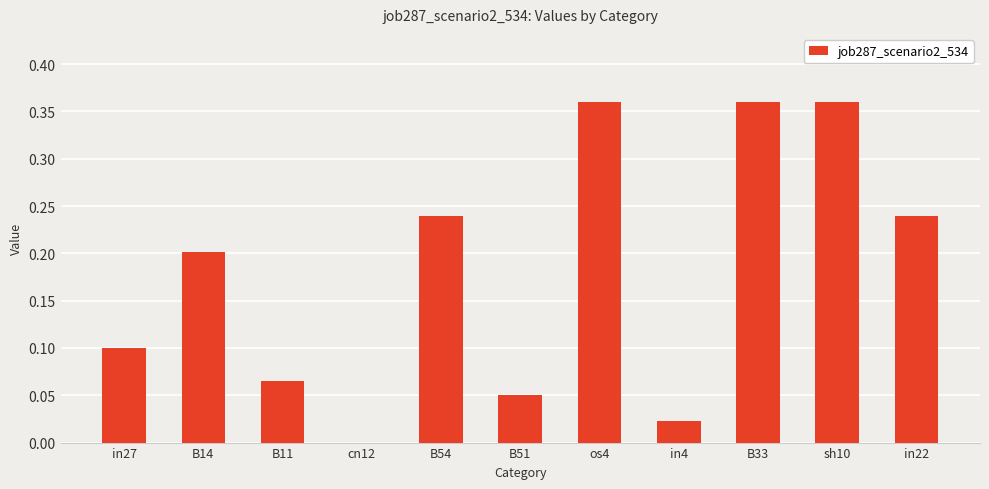

The value at B14 is 0.2. True or false?

True